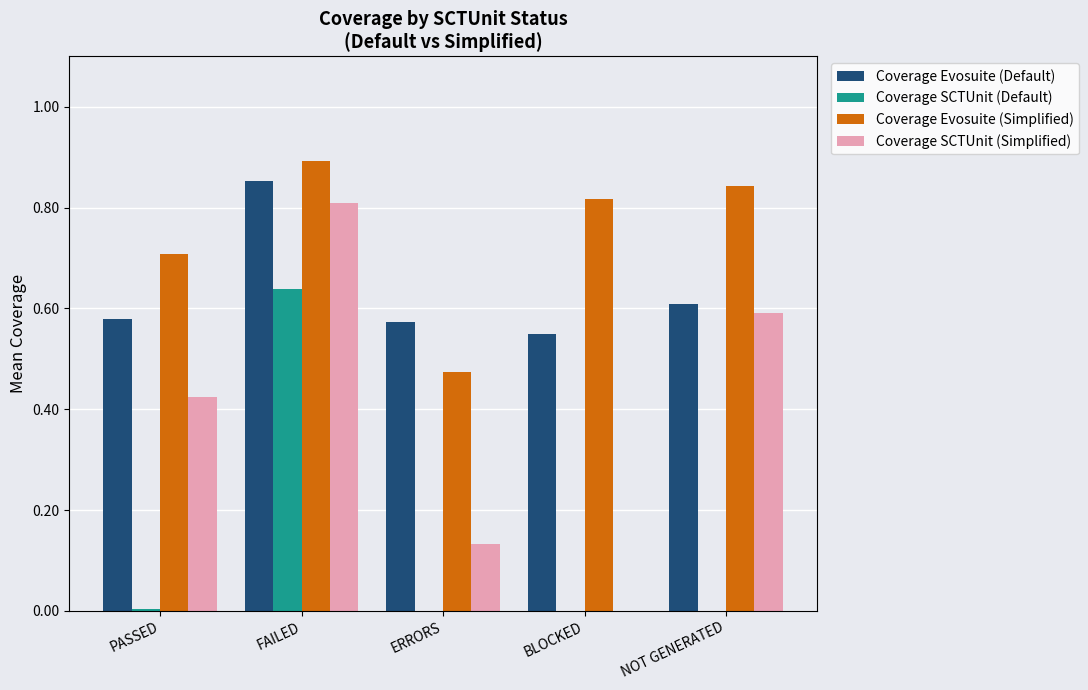

Between FAILED and ERRORS, which series saw the biggest shift?

Coverage SCTUnit (Simplified)